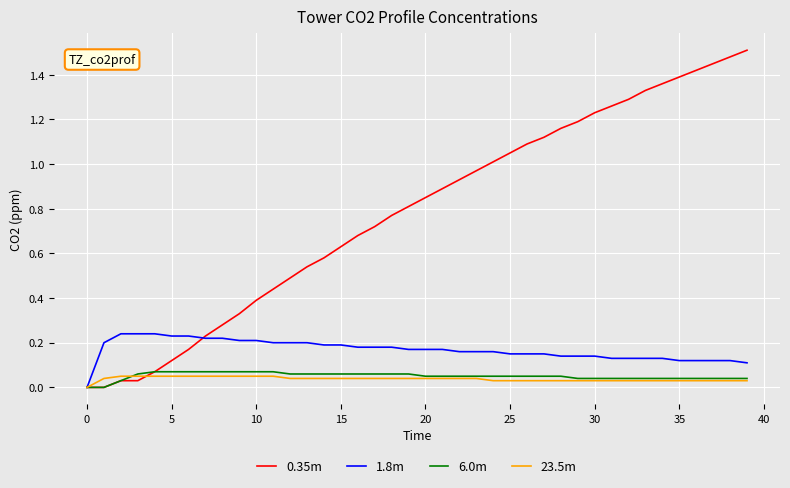

How many values in the 1.8m series exceed 0?

39